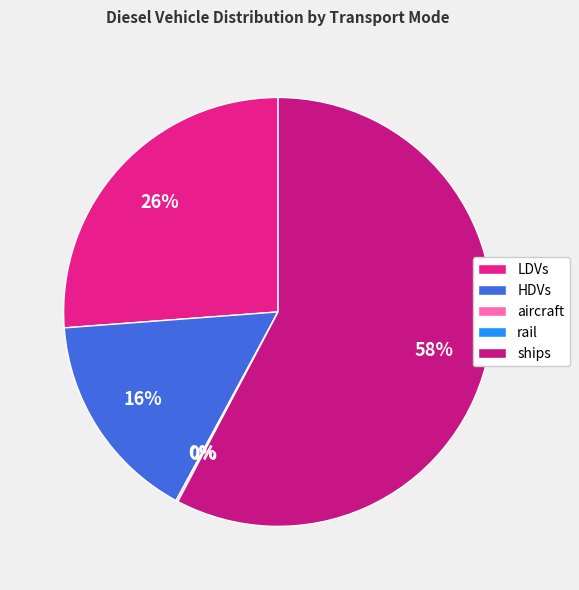

Is it true that rail is 0% of the pie?

True